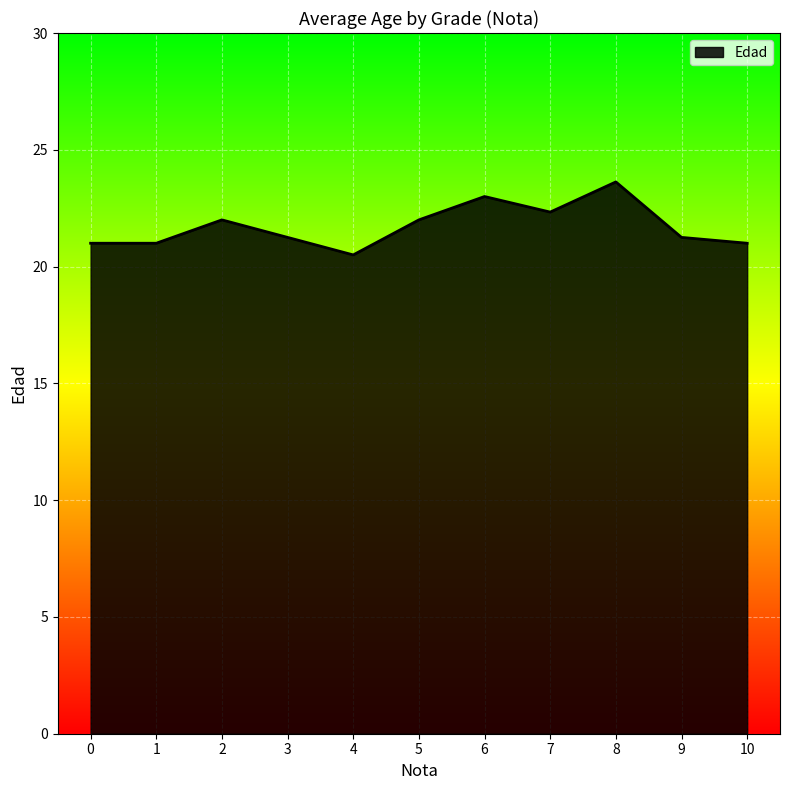

The value at 8 is 23.6. True or false?

True